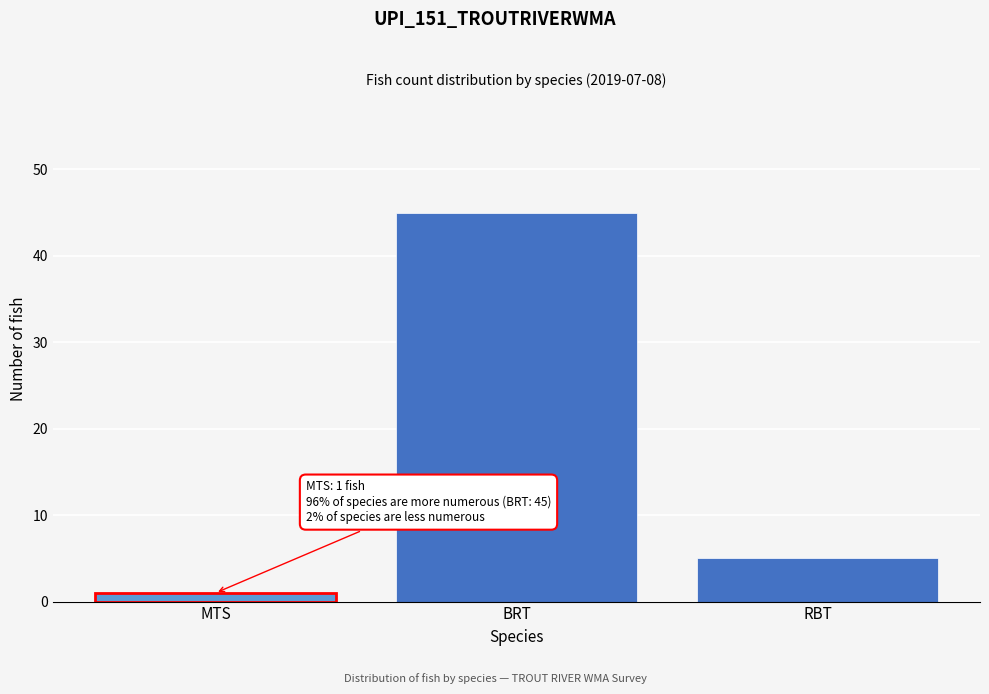

Reading left to right, extract all data points from this chart.

1	45	5